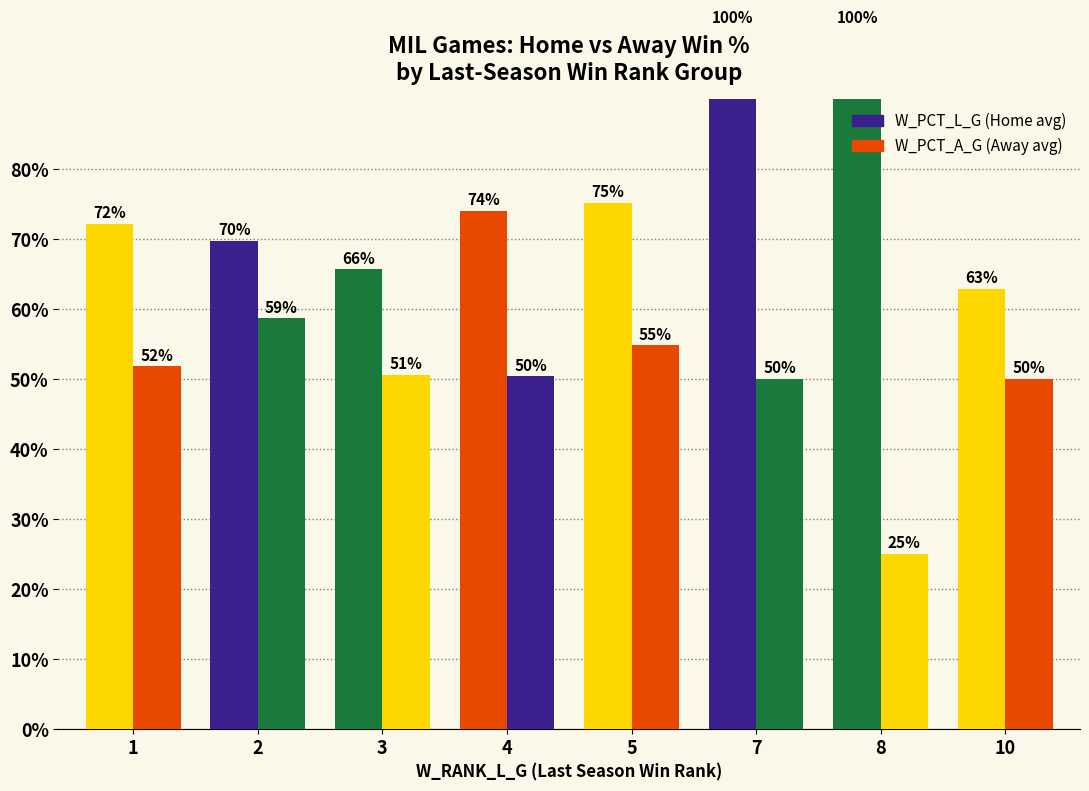

True or false: W_PCT_A_G has a value of 0.5 at 4.

True